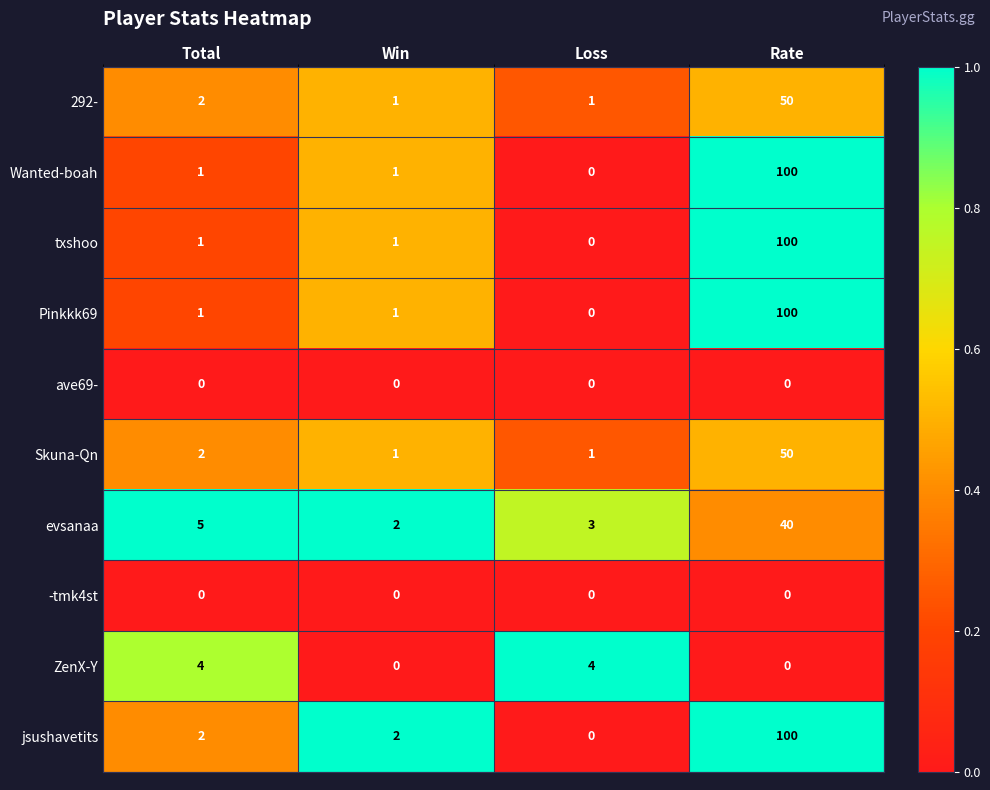

What is the difference between the highest and lowest values at Loss?

4